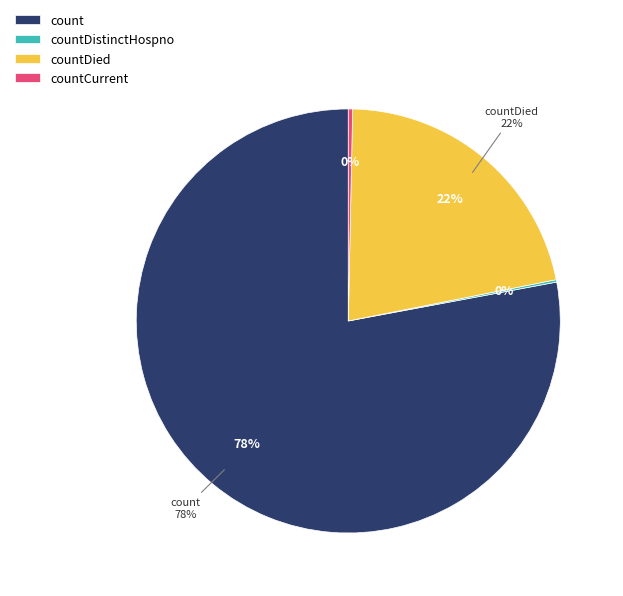

What is the largest slice in the pie chart?

count